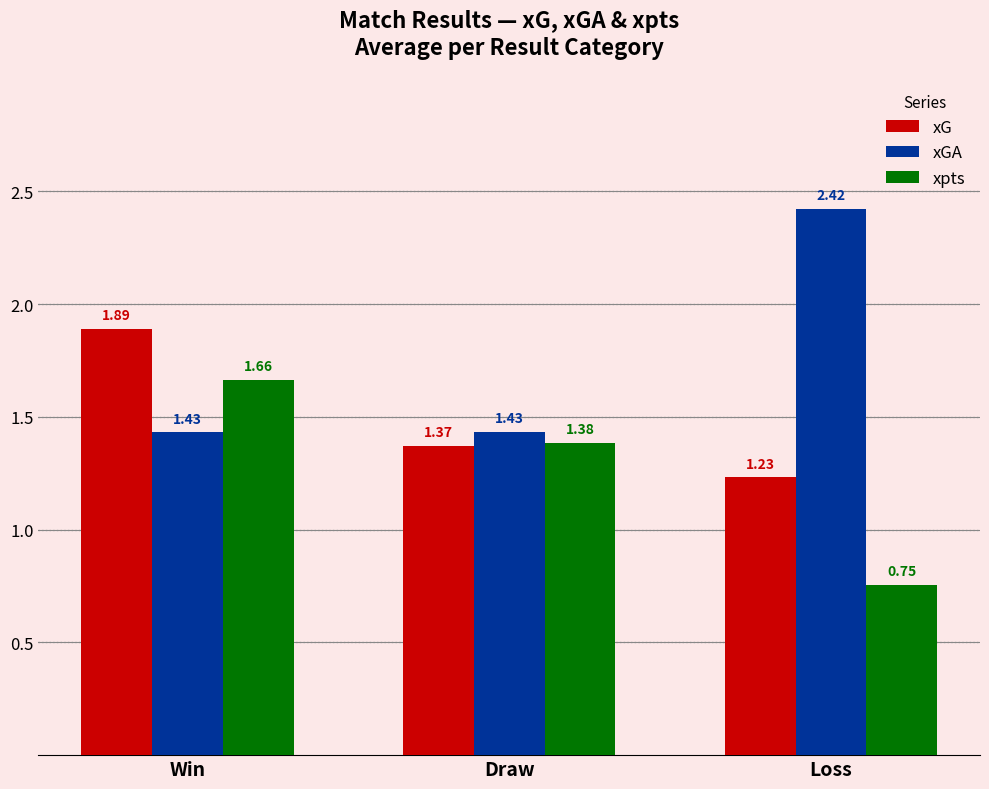

Rank the series by their maximum value, from highest to lowest.

xGA, xG, xpts